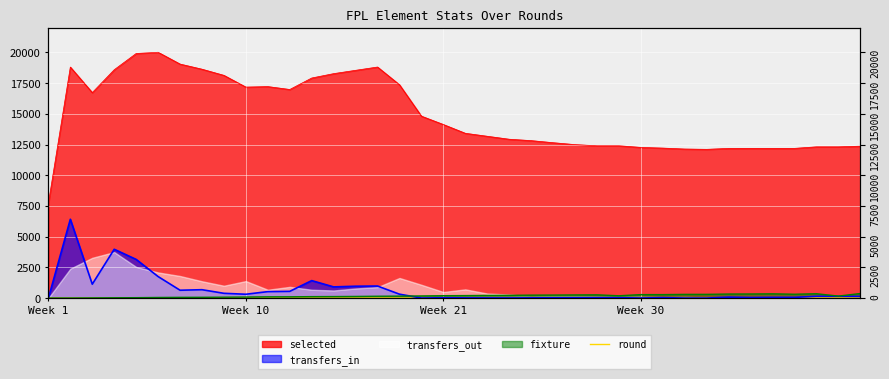

Which label corresponds to the smallest value in the chart?

Week 1